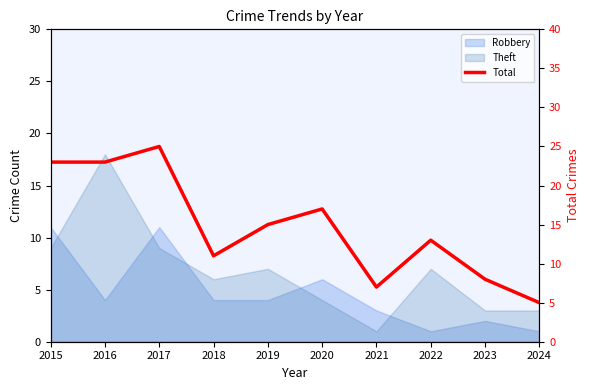

At which category does the data reach its first local valley?

2018